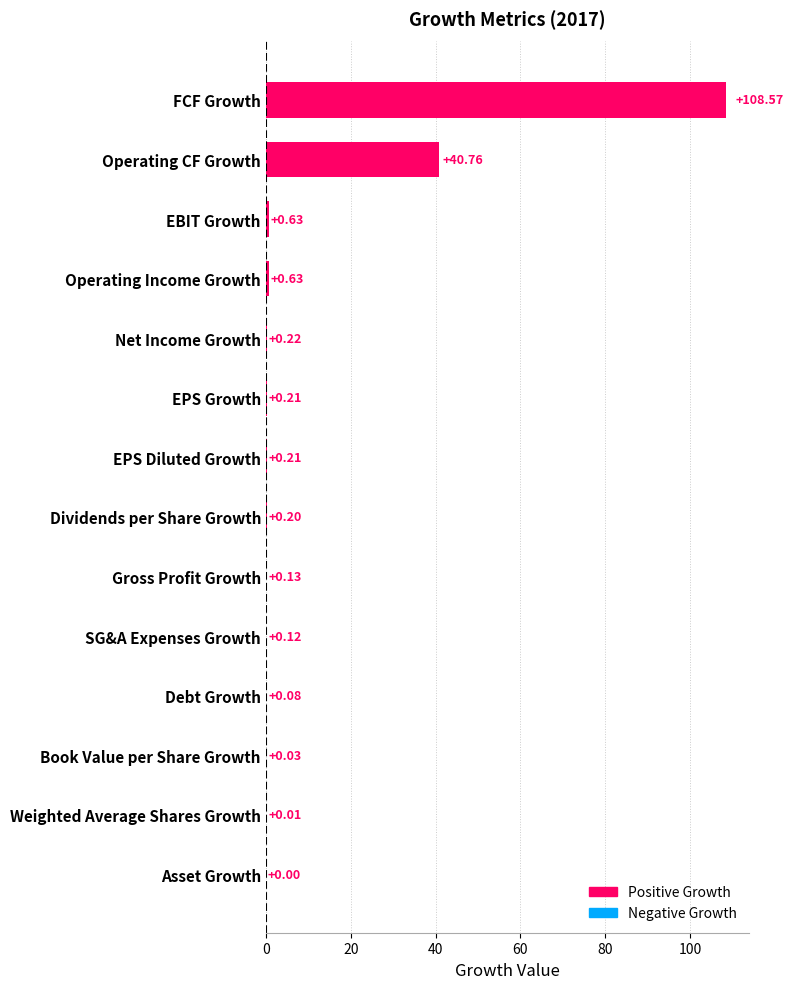

Which category has the highest value across all series?

FCF Growth